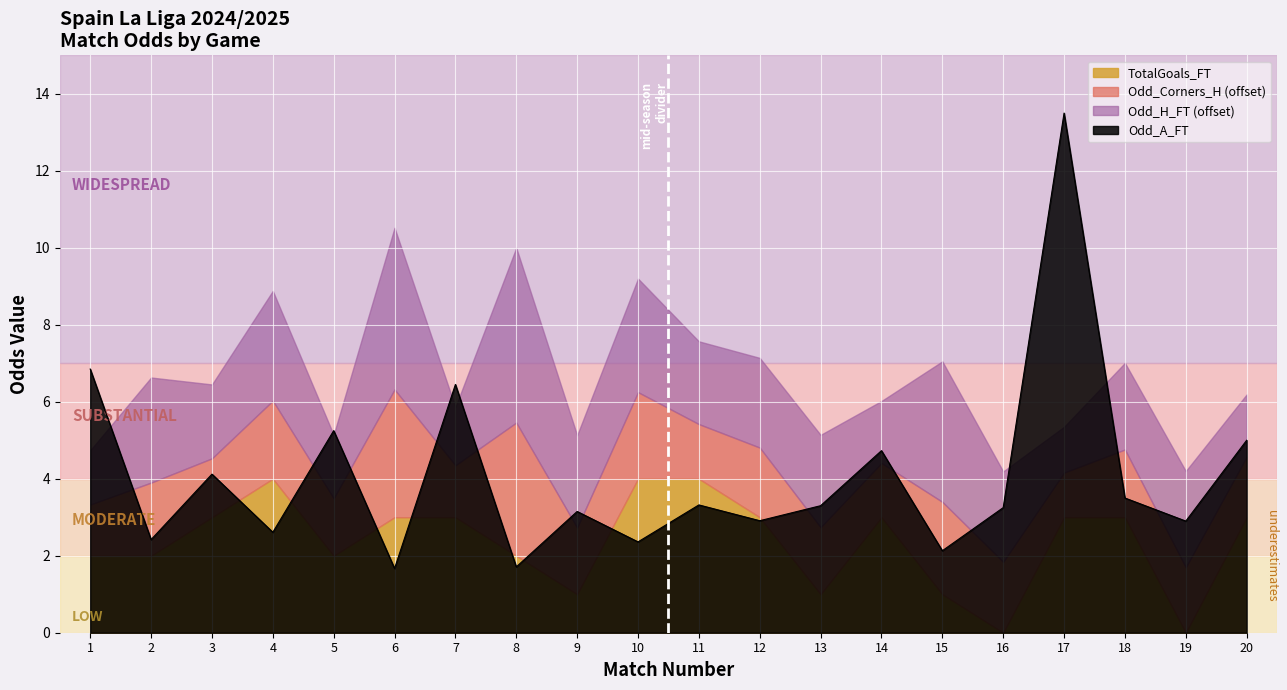

What is the difference between the Odd_A_FT values at 20 and 13?

1.7